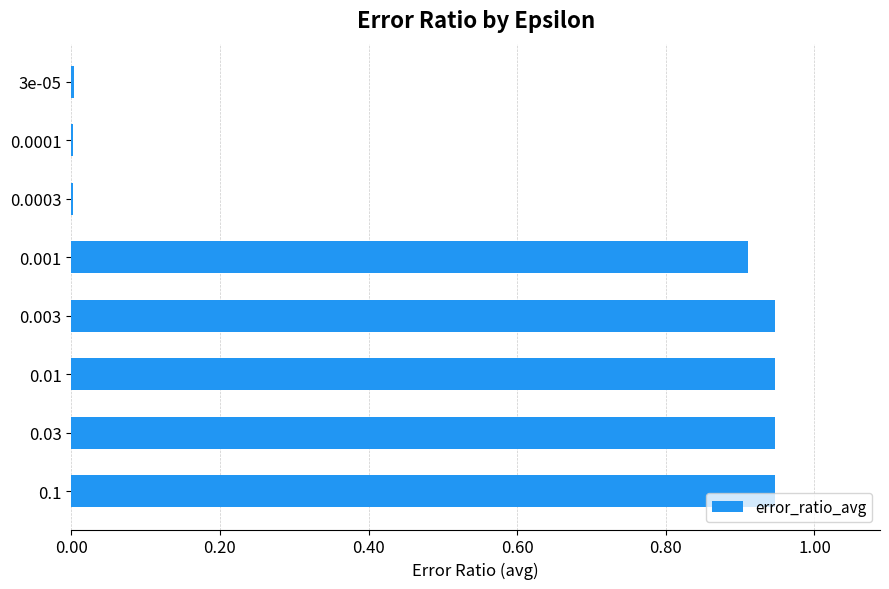

What is the average value?

0.6